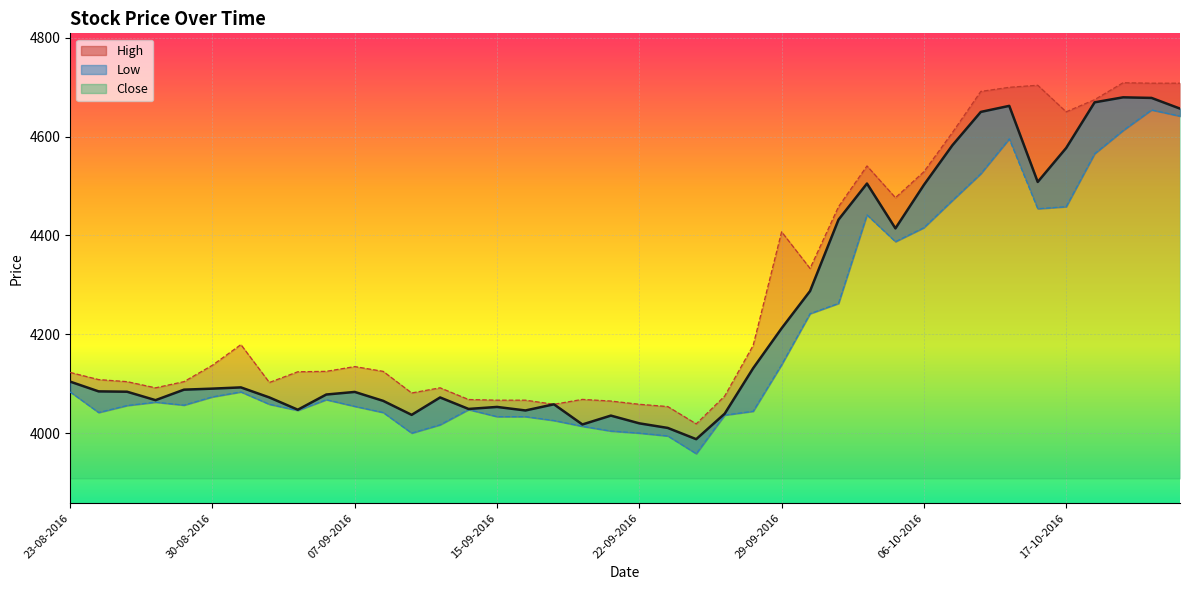

What is the difference between the Low values at 23-09-2016 and 26-09-2016?

35.9